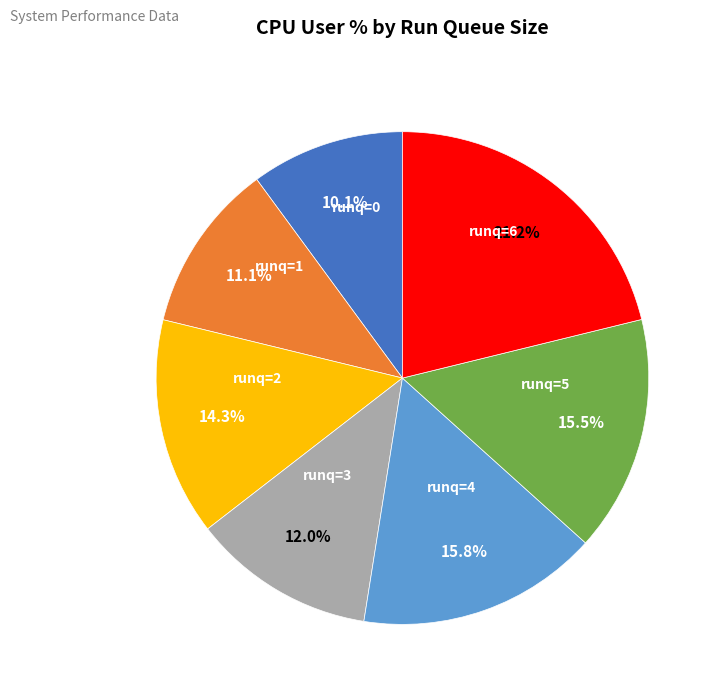

What is the largest slice in the pie chart?

runq=6